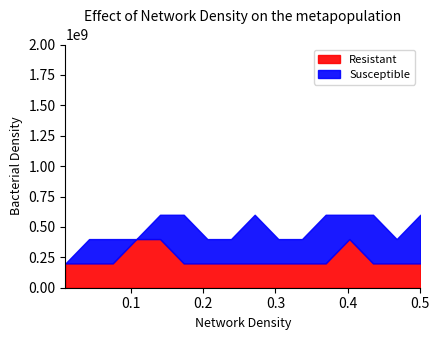

What is the sum of all Resistant values?

3800000000